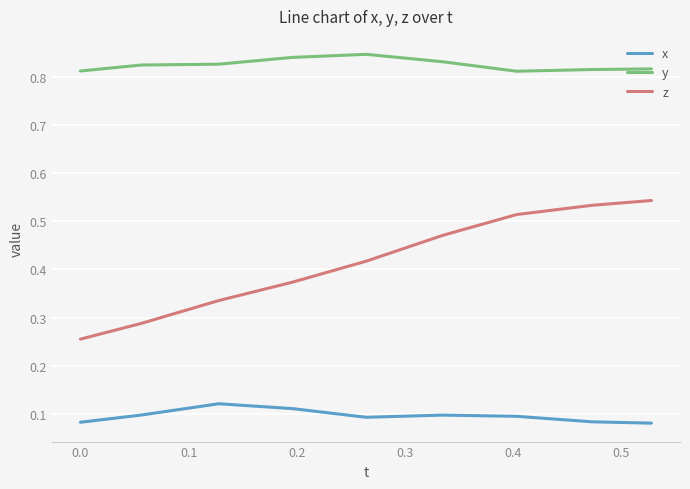

True or false: y and x cross at least once.

False